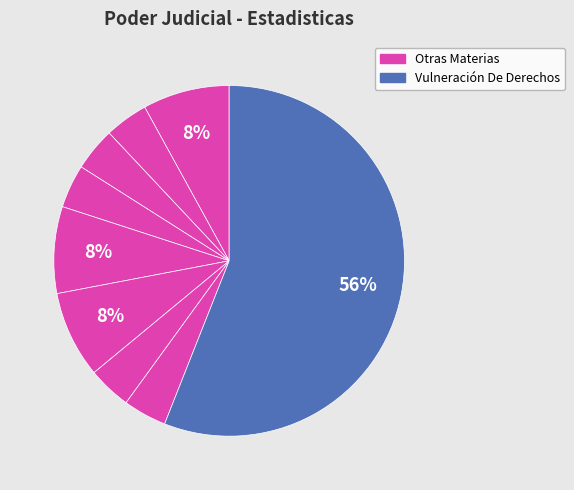

Is there any slice that represents more than half of the pie?

Yes